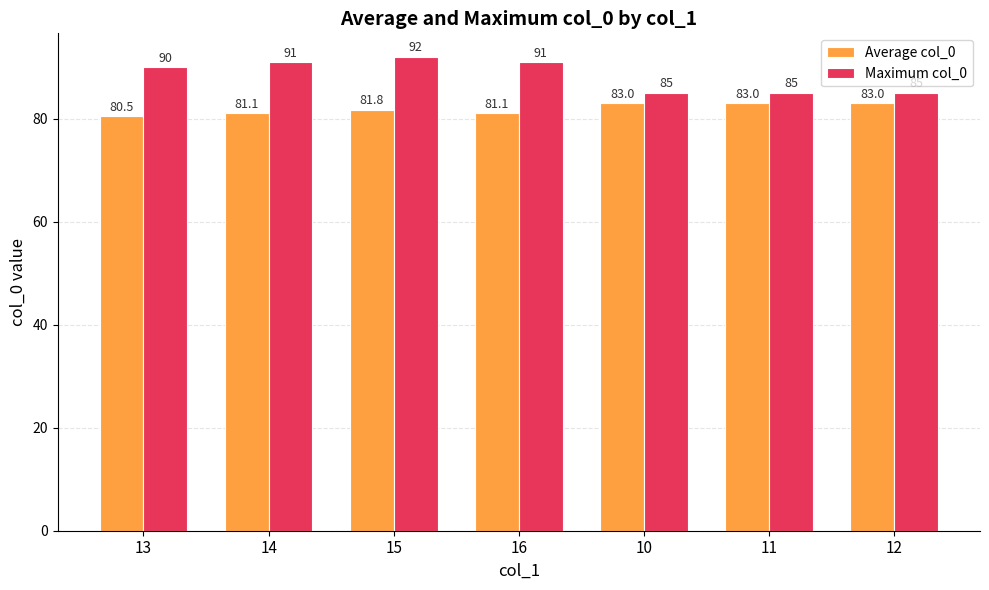

How many groups of bars are there?

7